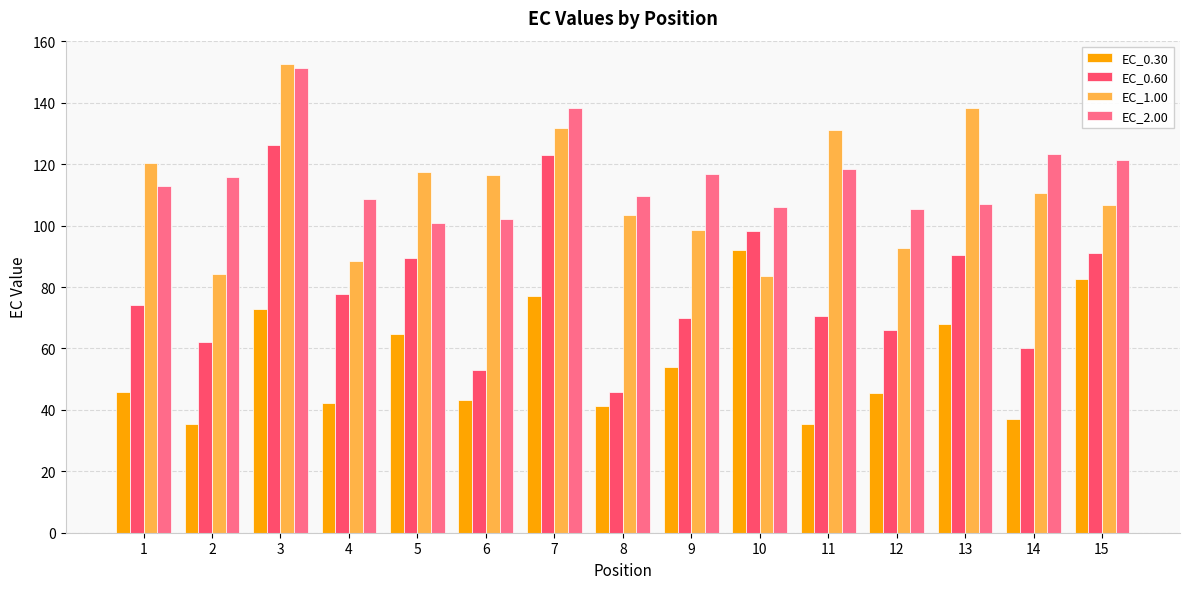

Are the bars horizontal?

No